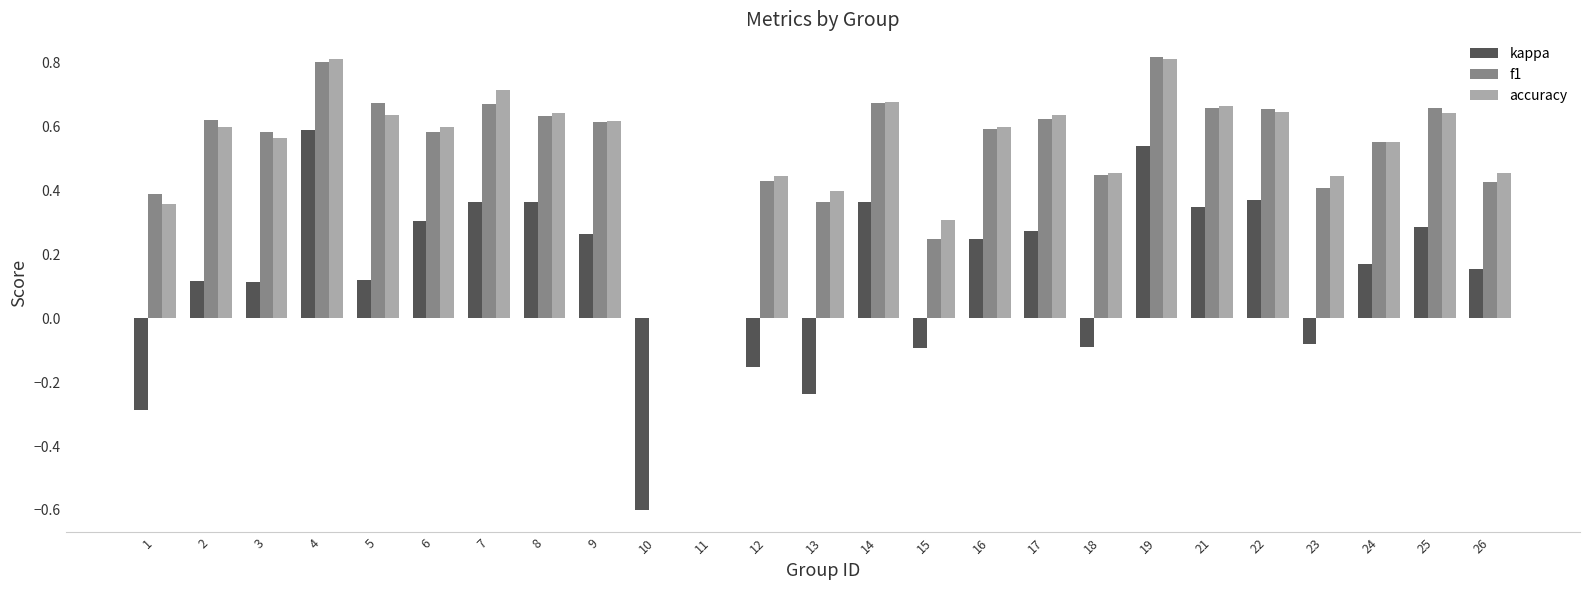

Is the value of kappa at 6 greater than the value of accuracy at 17?

No